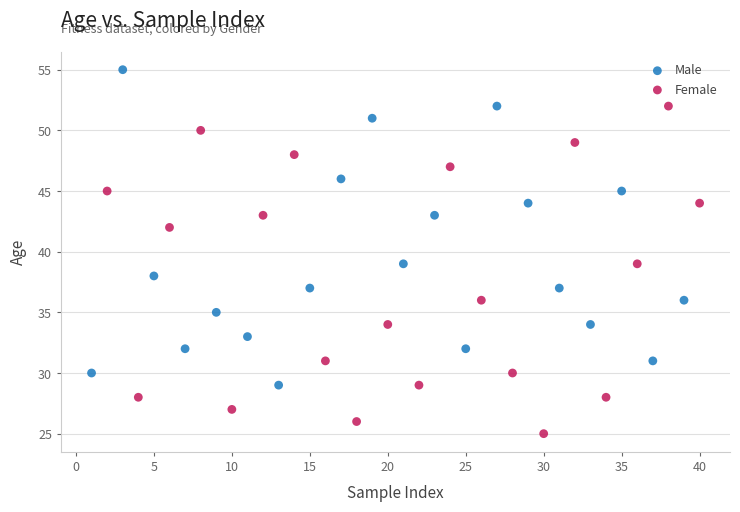

Which series contains the highest Y value?

Male